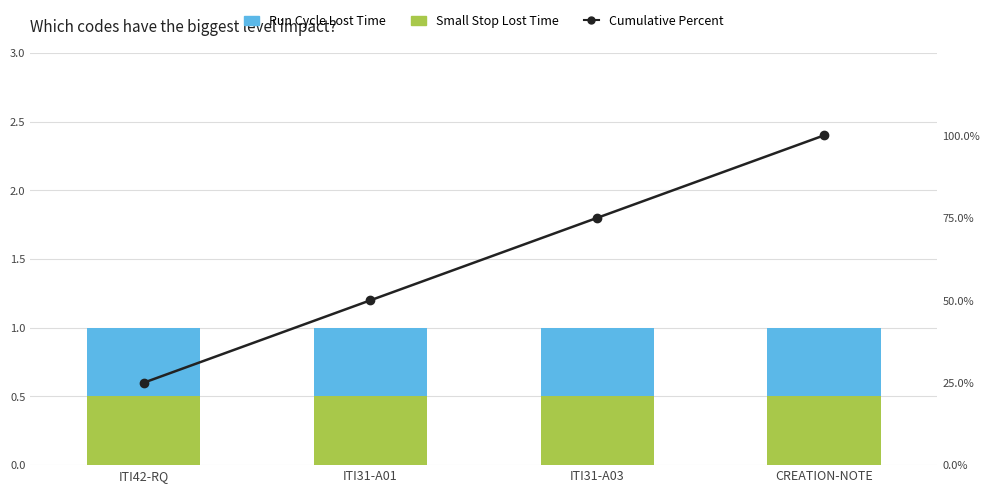

What is the value of the Run Cycle Lost Time bar at the 1st from the left?

0.5